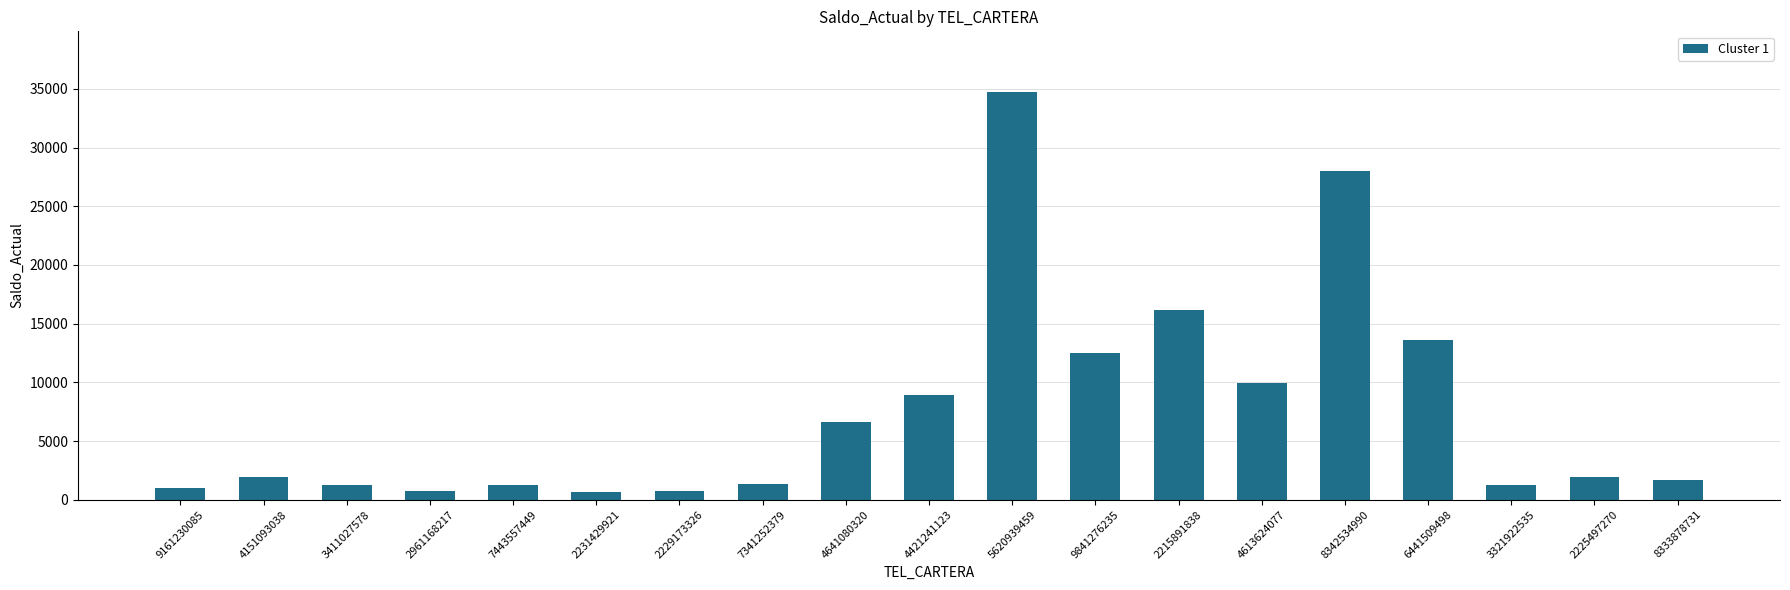

What is the ratio of the value at 9161230085 to the value at 3321922535?

0.8